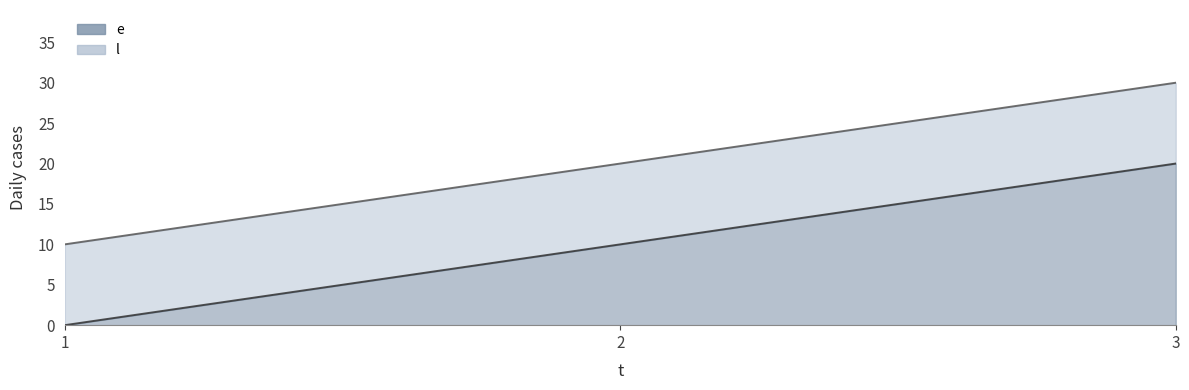

How many series are shown in this chart?

2